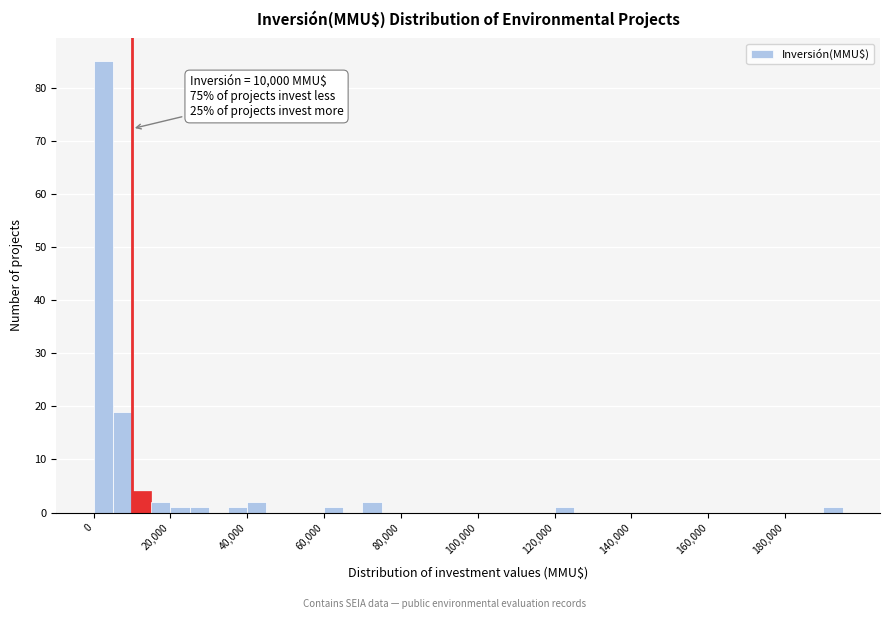

Around what value on the x-axis is the tallest bar? Give the approximate position of its centre, as read against the axis.

2000